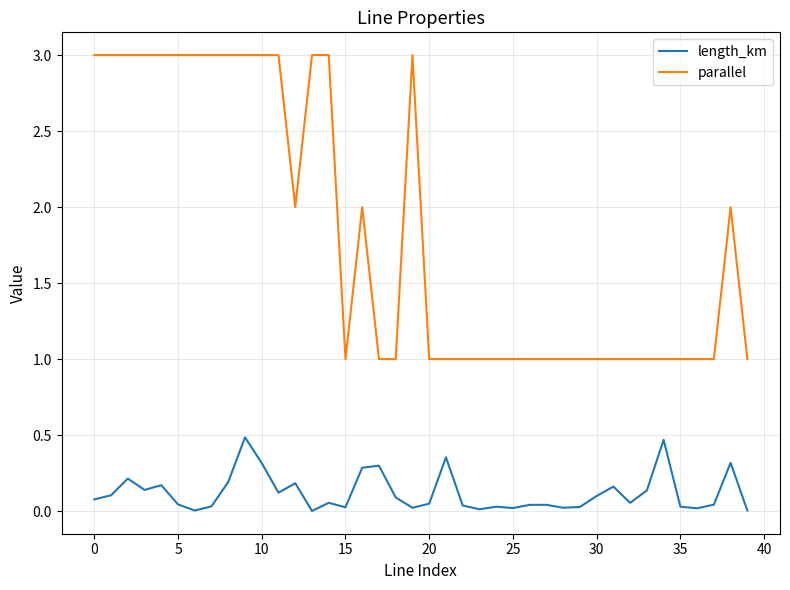

What is the maximum value for length_km?

0.5